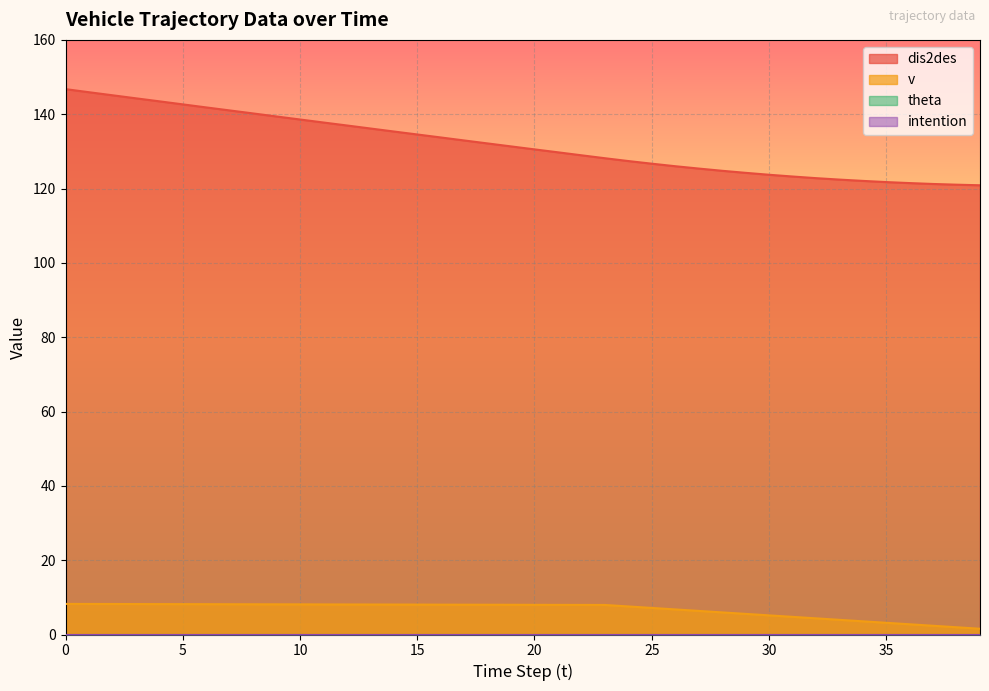

Which series has the widest spread of values?

dis2des